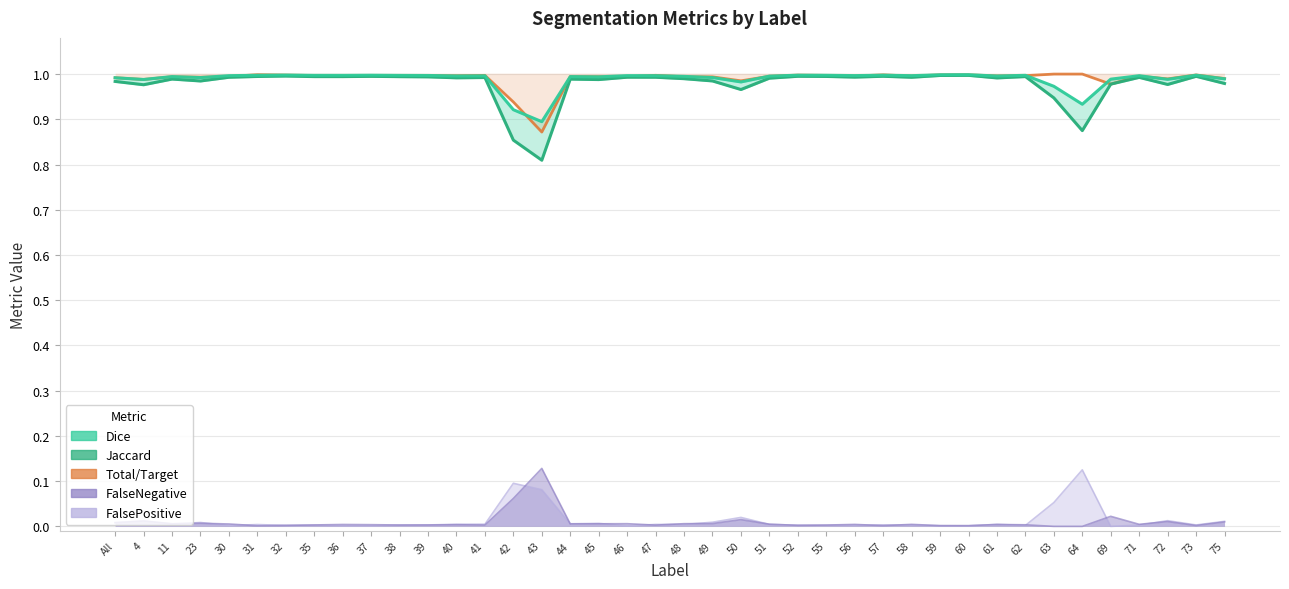

What is the total value across all series at 71?

3.0